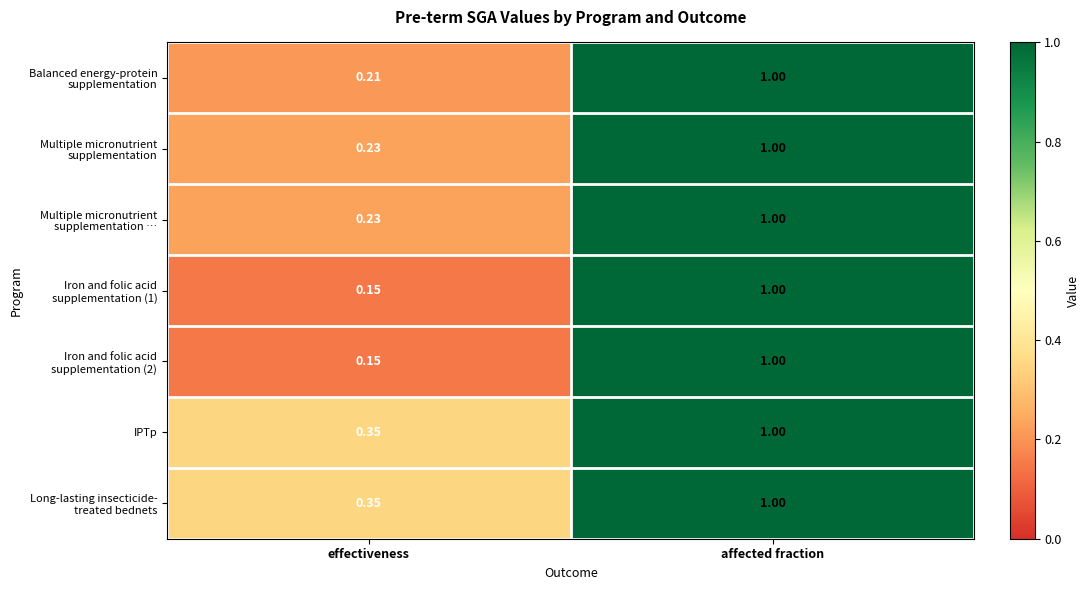

At which category is the sum across all series the highest?

affected fraction